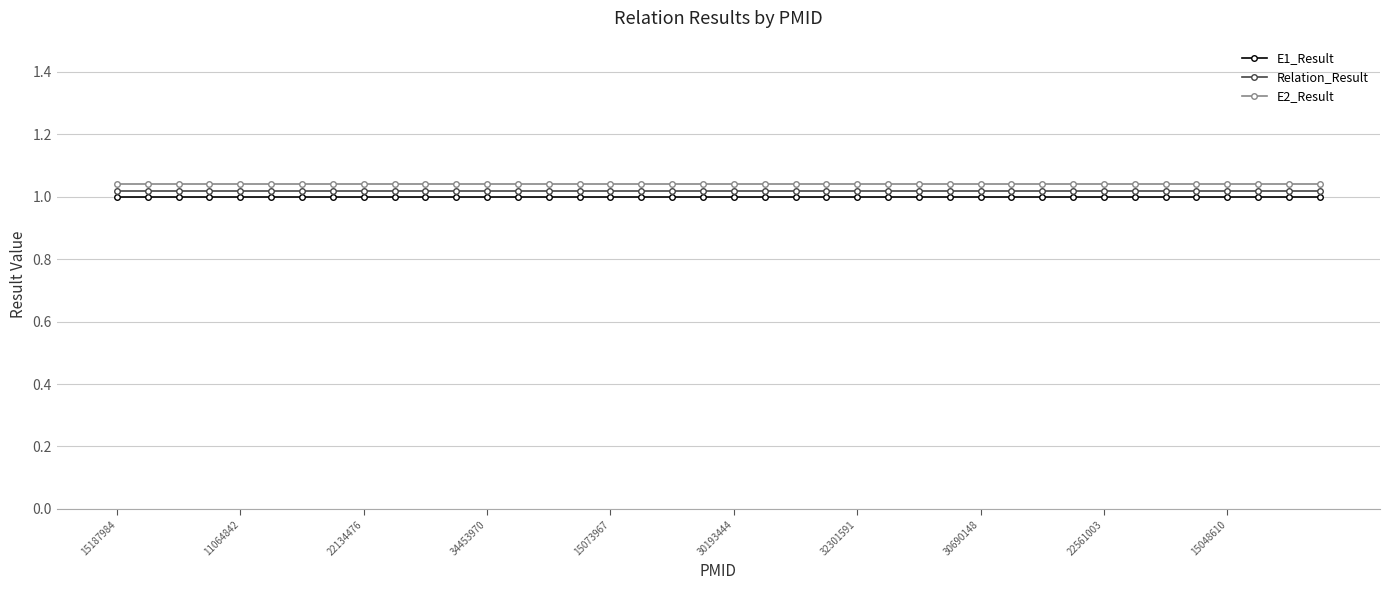

True or false: E2_Result and E1_Result cross at least once.

False